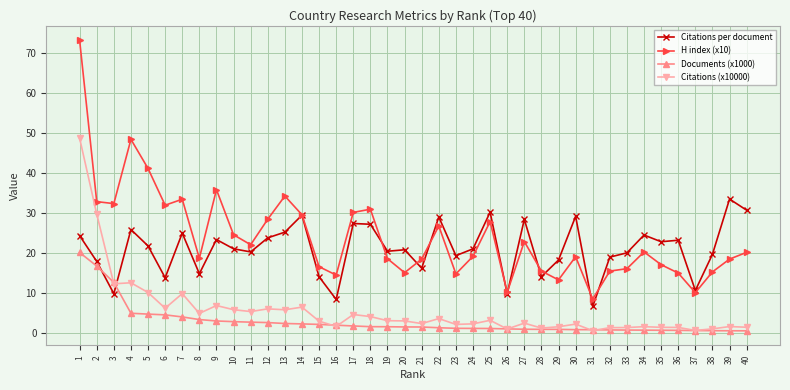

True or false: Citations (x10000) has a value of 82.9 at 1.

False